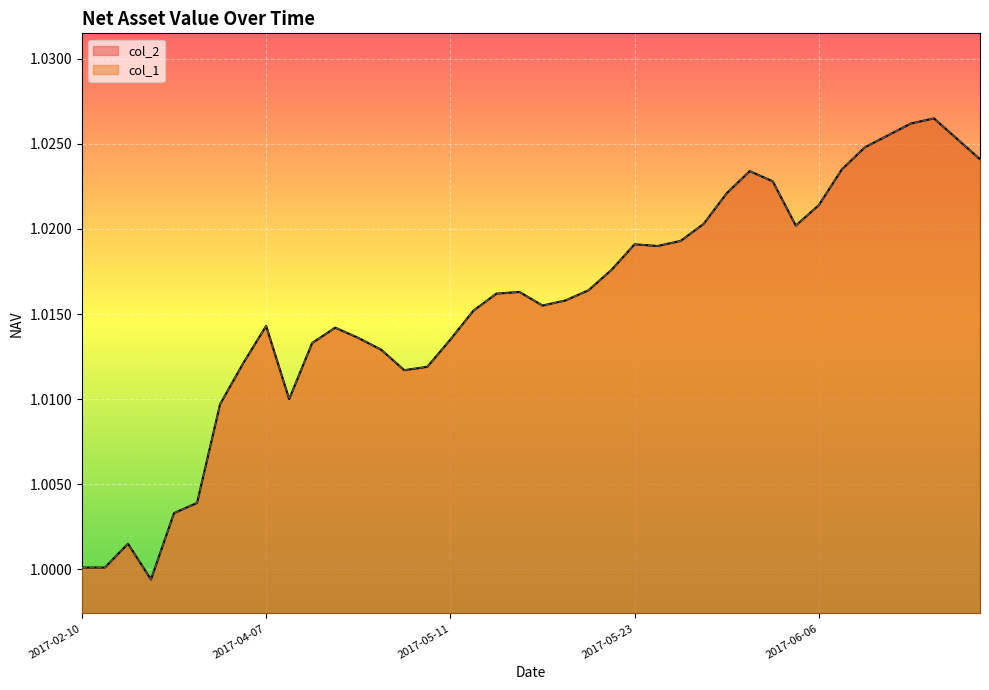

How many distinct data groups are displayed?

2